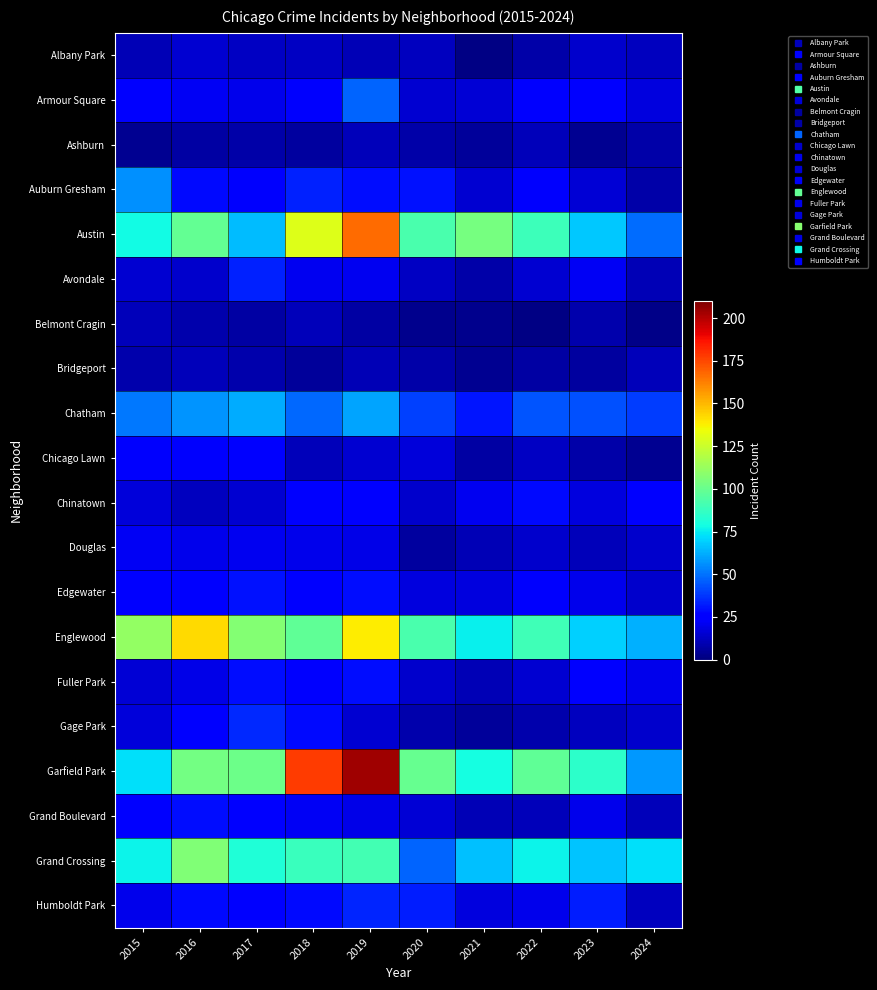

What is the difference between the highest and lowest values at 2024?

71